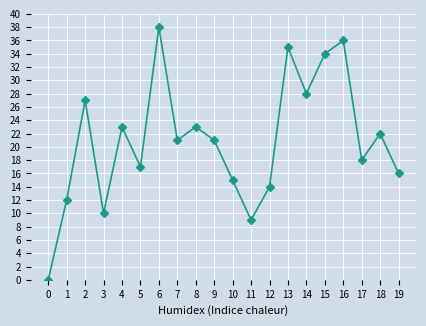

What is the difference between the maximum and minimum values?

38